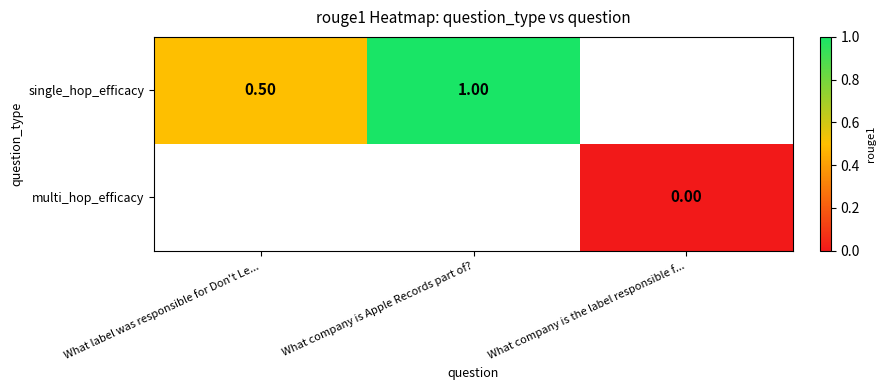

Is the value of multi_hop_efficacy at What company is the label responsible f... greater than the value of single_hop_efficacy at What company is Apple Records part of??

No